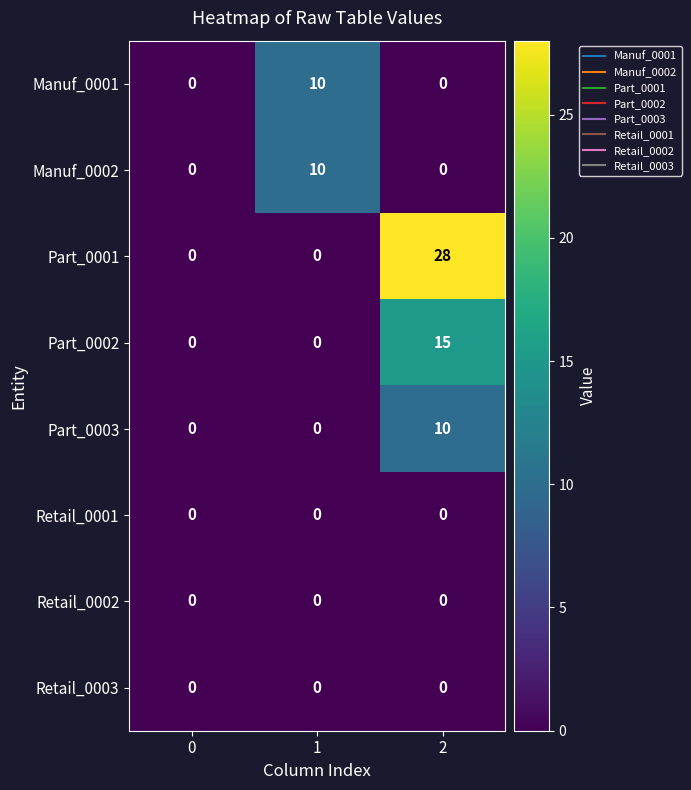

What is the greatest value displayed?

28